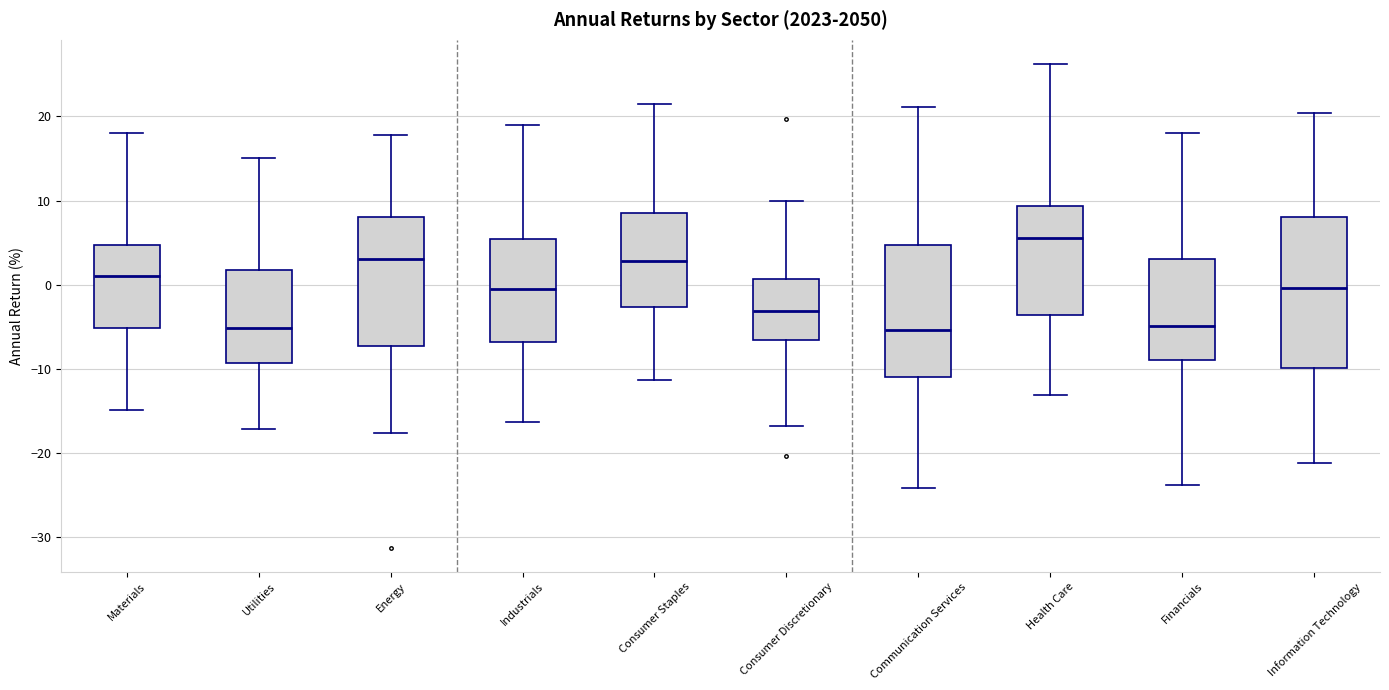

Where does the lower whisker of the box for Energy end on the y-axis? The values are not printed on the chart, so give them approximately, as read against the axis.

-18